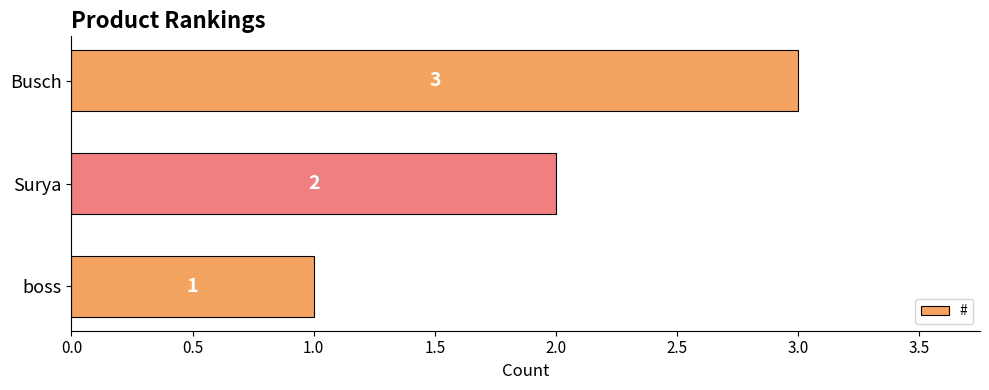

How many values are below 2?

1